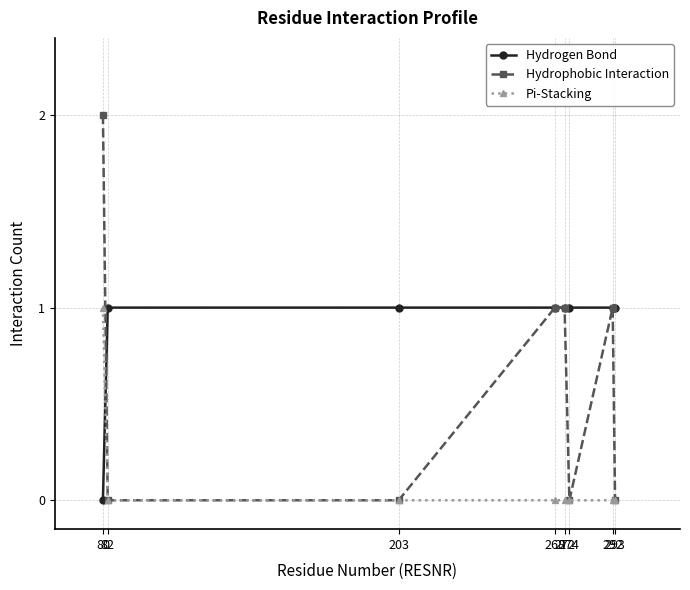

List the series in order of their overall mean, lowest first.

Pi-Stacking, Hydrophobic Interaction, Hydrogen Bond